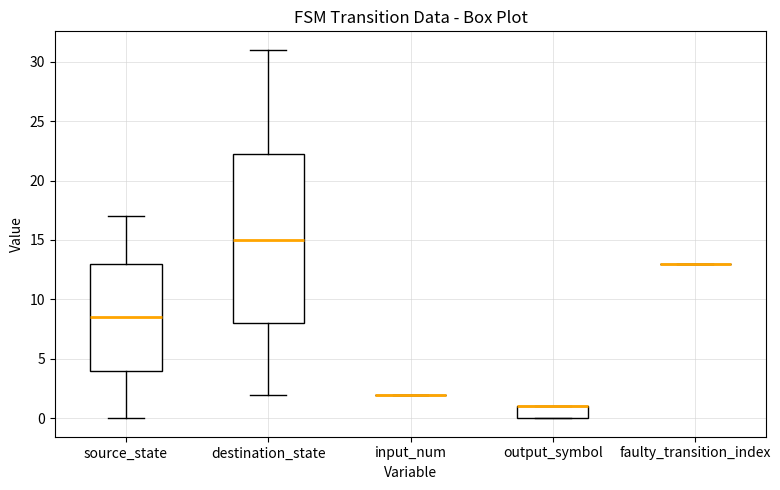

Comparing the boxes themselves (not the whiskers), which one is the tallest?

destination_state